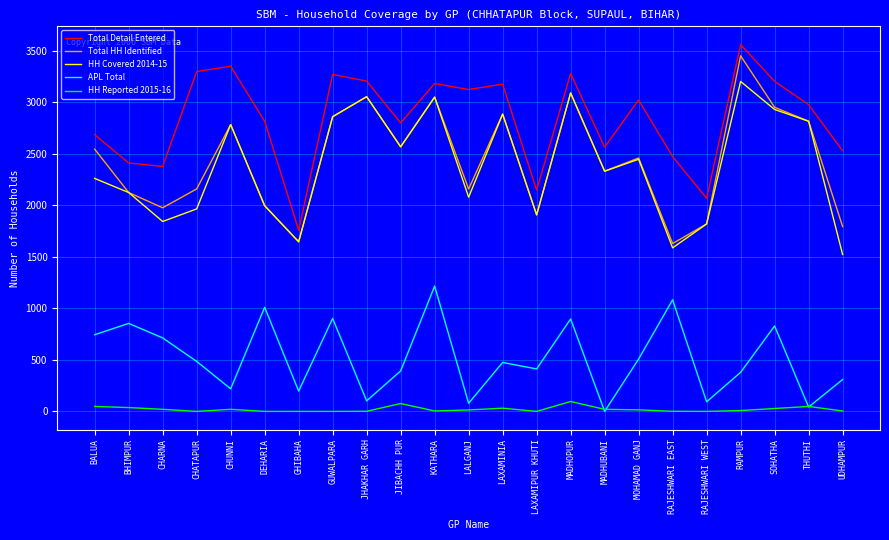

What is the spread (max minus min) of values at BHIMPUR?

2374